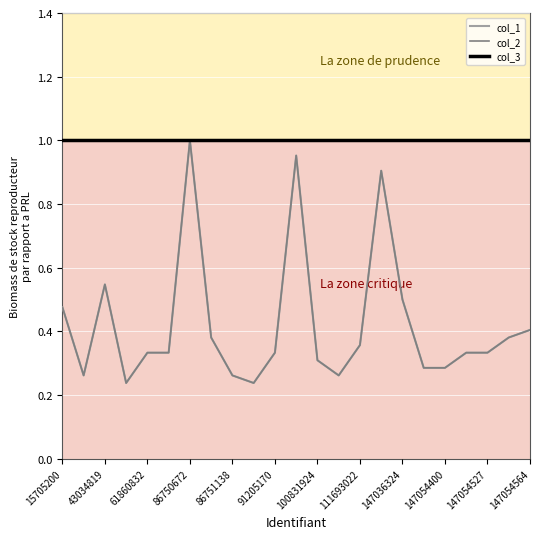

True or false: col_3 and col_2 cross at least once.

False